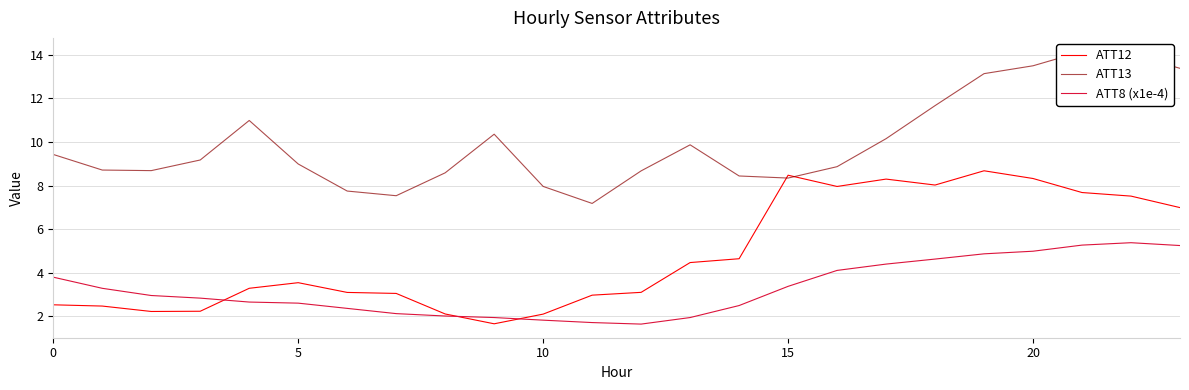

Reading left to right, what are all the values shown in this chart?

ATT12: 2.5	2.5	2.2	2.2	3.3	3.5	3.1	3.1	2.1	1.7	2.1	3.0	3.1	4.5	4.6	8.5	8.0	8.3	8.0	8.7	8.3	7.7	7.5	7.0
ATT13: 9.4	8.7	8.7	9.2	11.0	9.0	7.7	7.5	8.6	10.4	8.0	7.2	8.7	9.9	8.4	8.3	8.9	10.1	11.7	13.1	13.5	14.1	14.0	13.4
ATT8 (x1e-4): 3.8	3.3	3.0	2.8	2.7	2.6	2.4	2.1	2.0	1.9	1.8	1.7	1.6	1.9	2.5	3.4	4.1	4.4	4.6	4.9	5.0	5.3	5.4	5.2